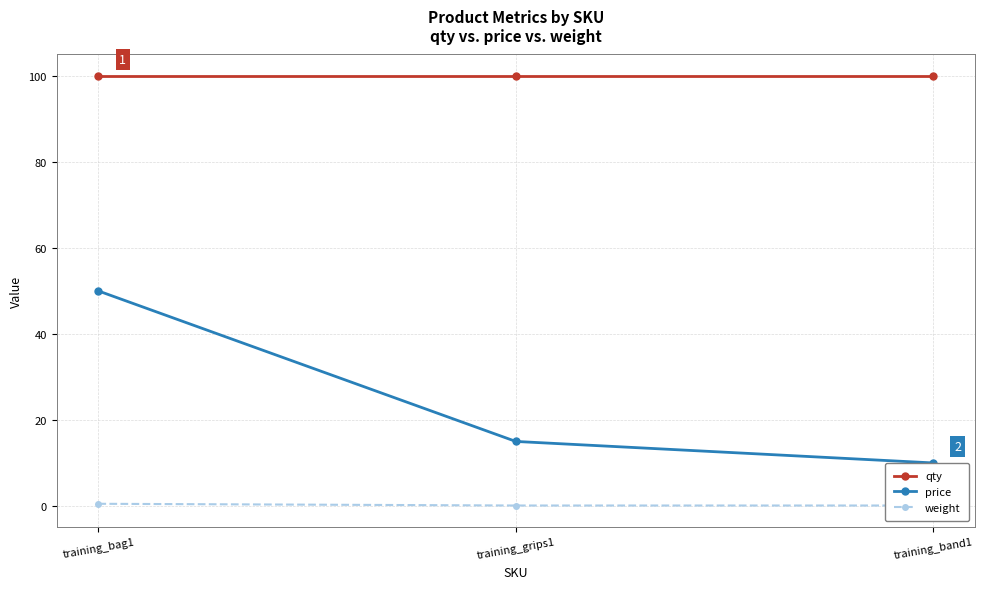

What position from the right is training_grips1?

2